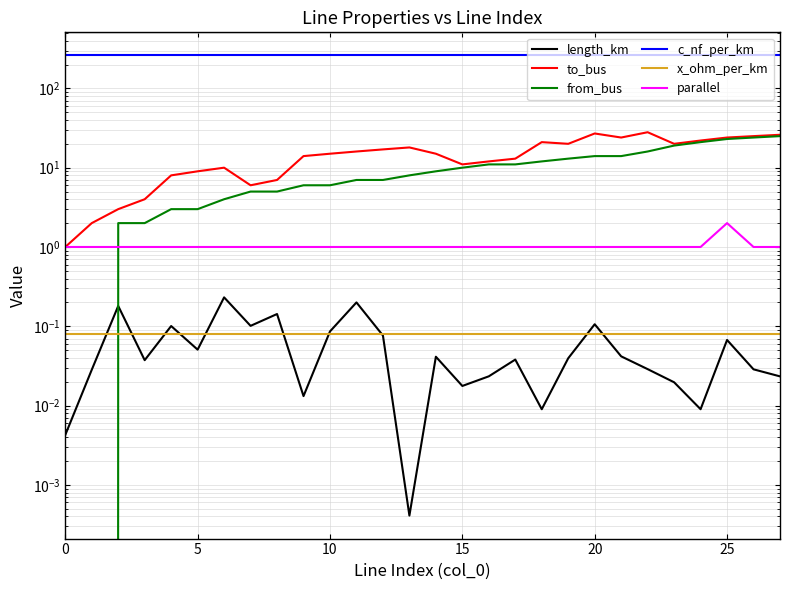

The value of x_ohm_per_km at 21 is 0.0. True or false?

False